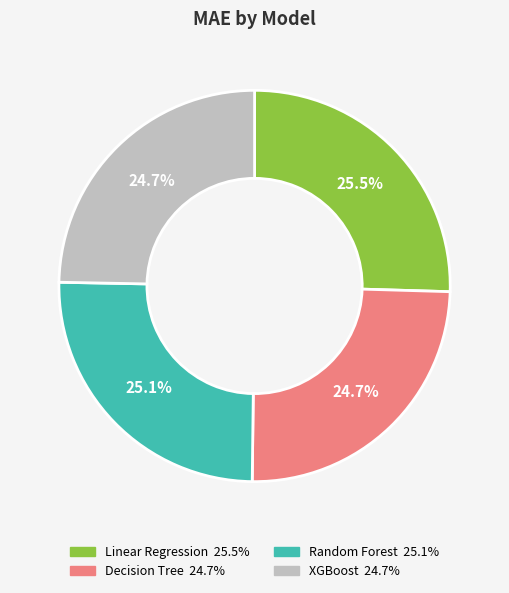

What is the ratio of the value at XGBoost to the value at Decision Tree?

1.0